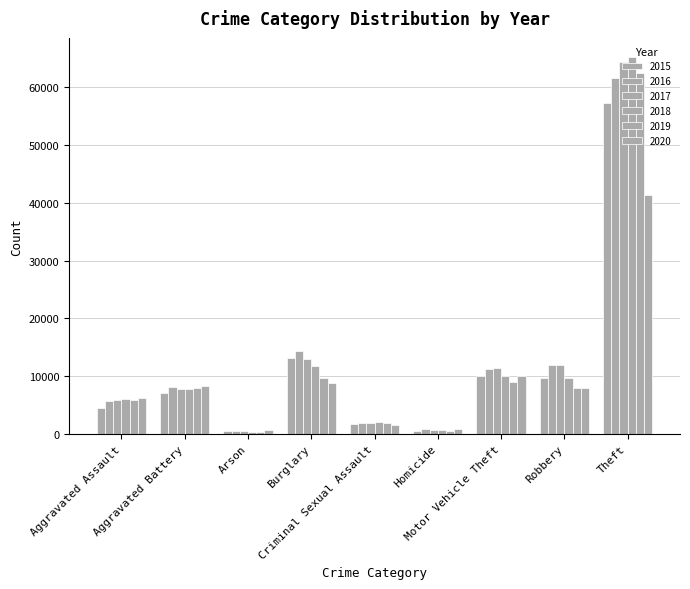

Reading left to right, extract all data points from this chart.

2015: 4480	7018	448	13184	1679	496	10068	9638	57350
2016: 5712	8085	515	14289	1825	786	11286	11960	61621
2017: 5793	7845	444	13001	1954	672	11380	11880	64383
2018: 6001	7734	373	11746	1995	589	9985	9680	65286
2019: 5841	7857	376	9638	1888	498	8977	7994	62491
2020: 6263	8319	588	8757	1466	787	9959	7855	41320